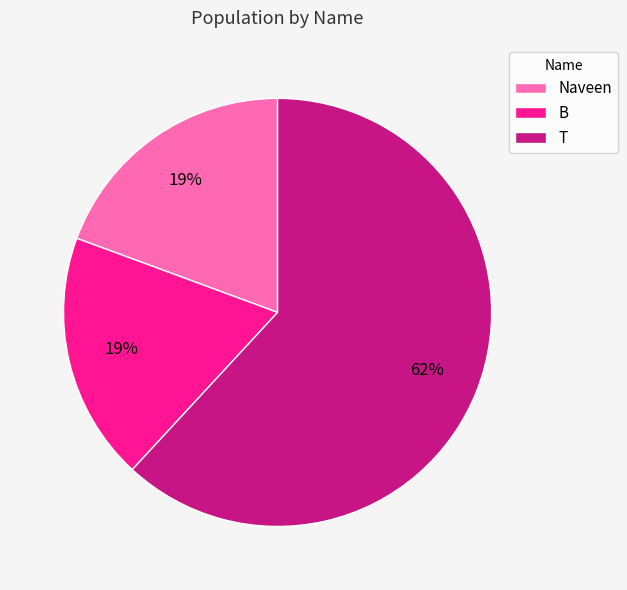

Is the sum of T and Naveen greater than half?

Yes